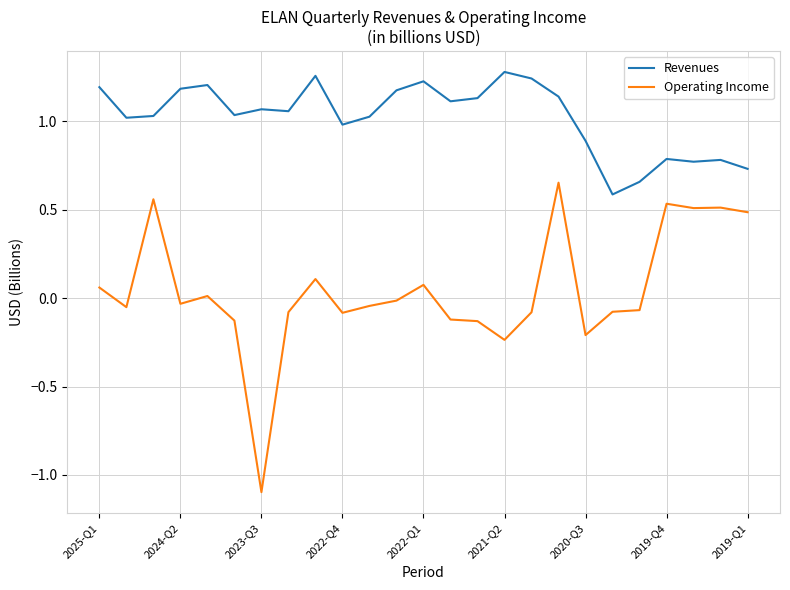

Rank the series by their maximum value, from lowest to highest.

Operating Income, Revenues